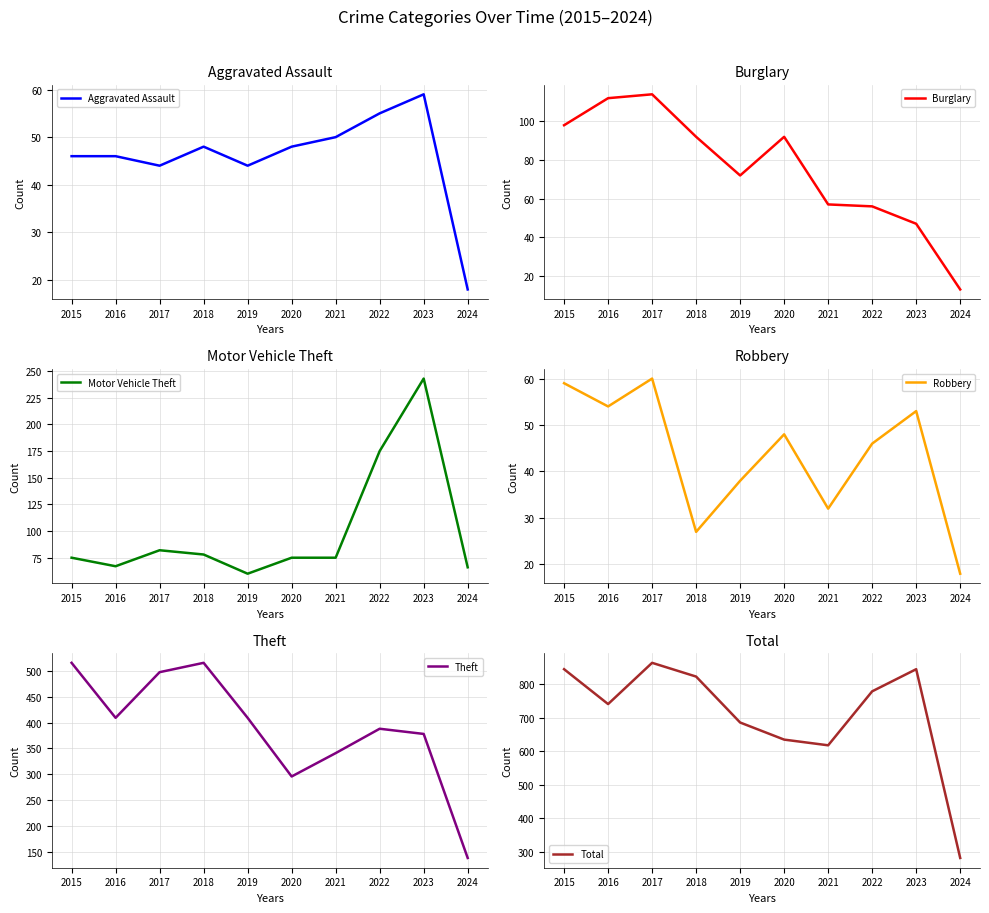

What is the total value across all series at 2015?

1638